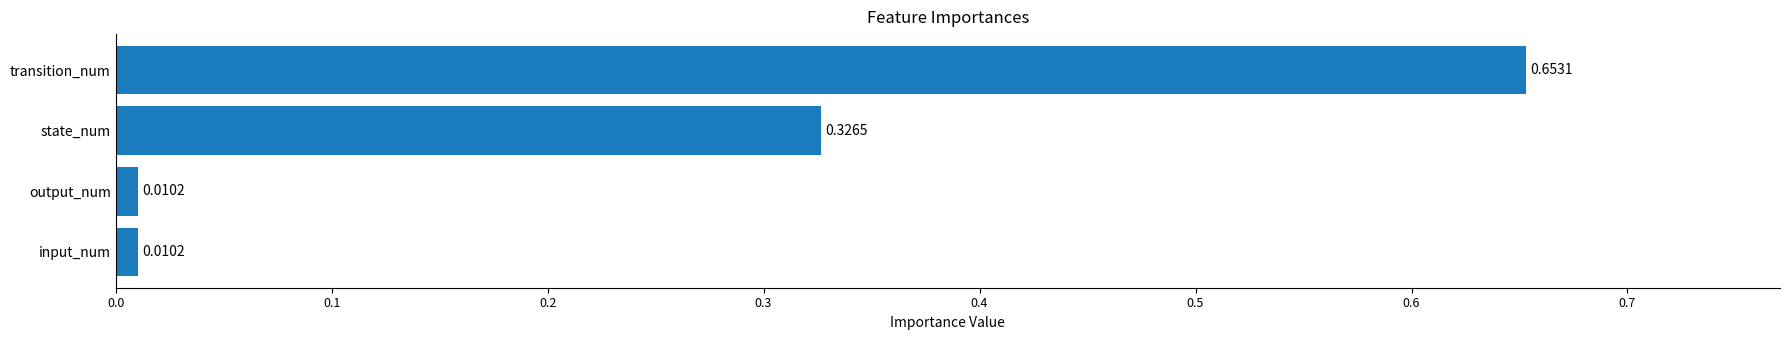

At which category does the chart reach its peak across all series?

transition_num